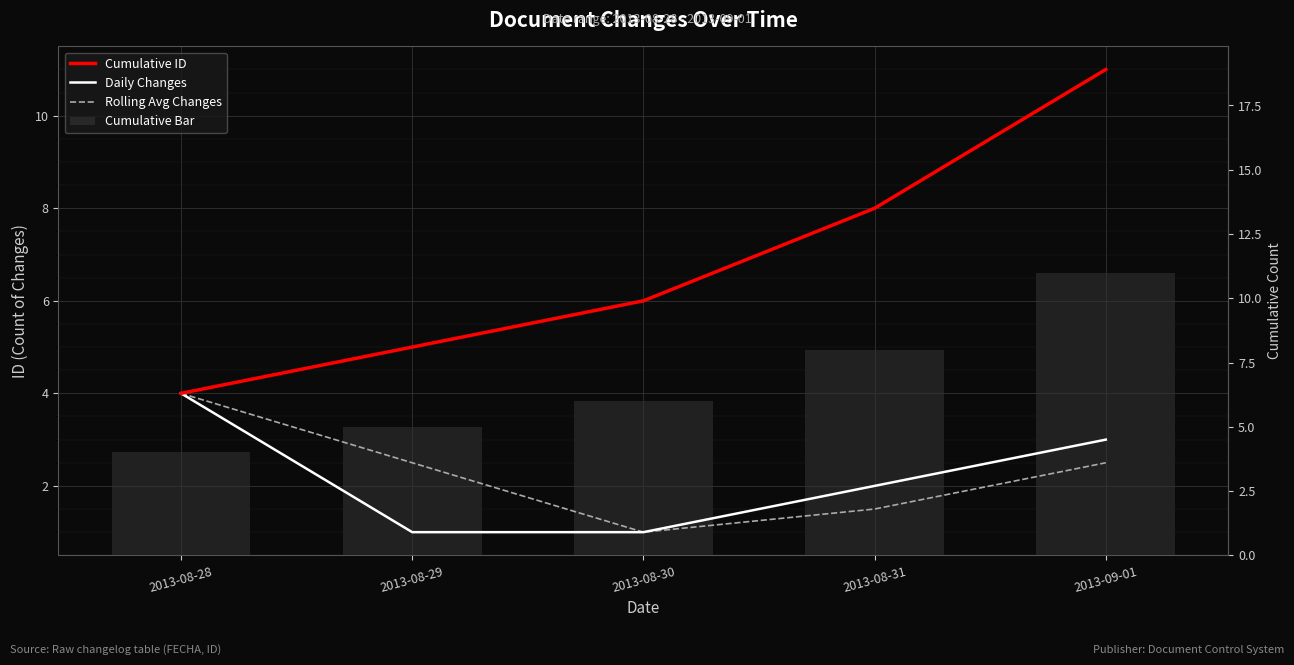

Which series has the widest spread of values?

Cumulative ID